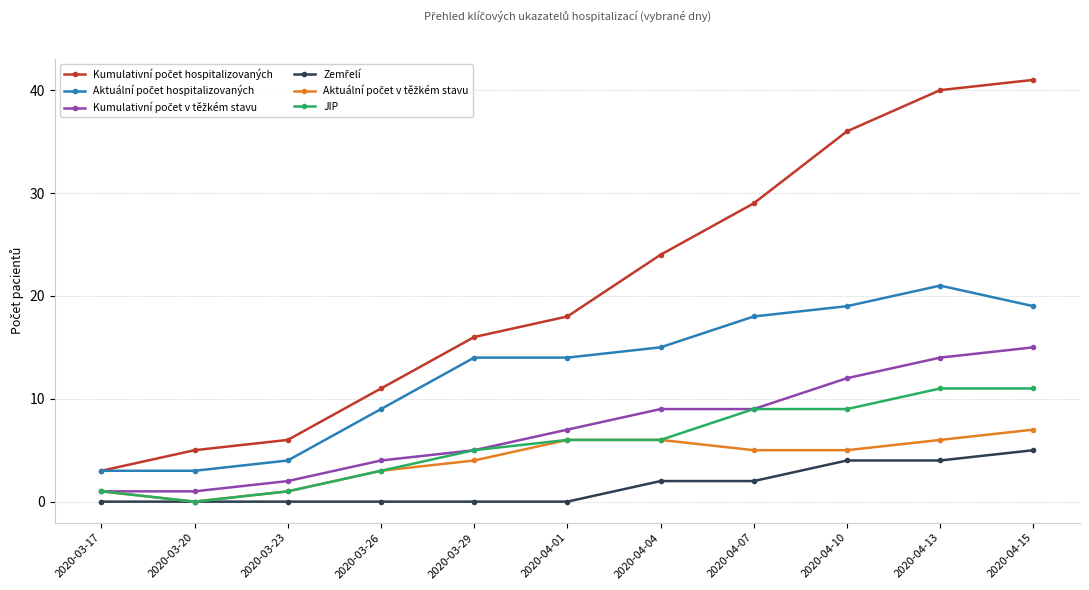

What is the greatest value displayed?

41